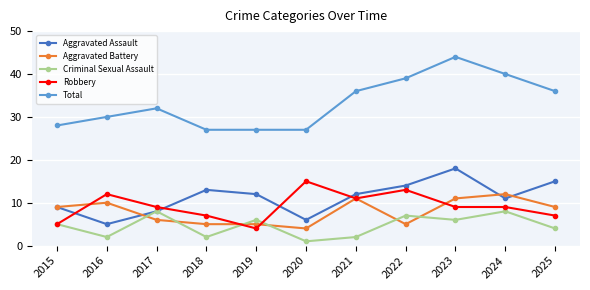

At which category is the sum across all series the highest?

2023